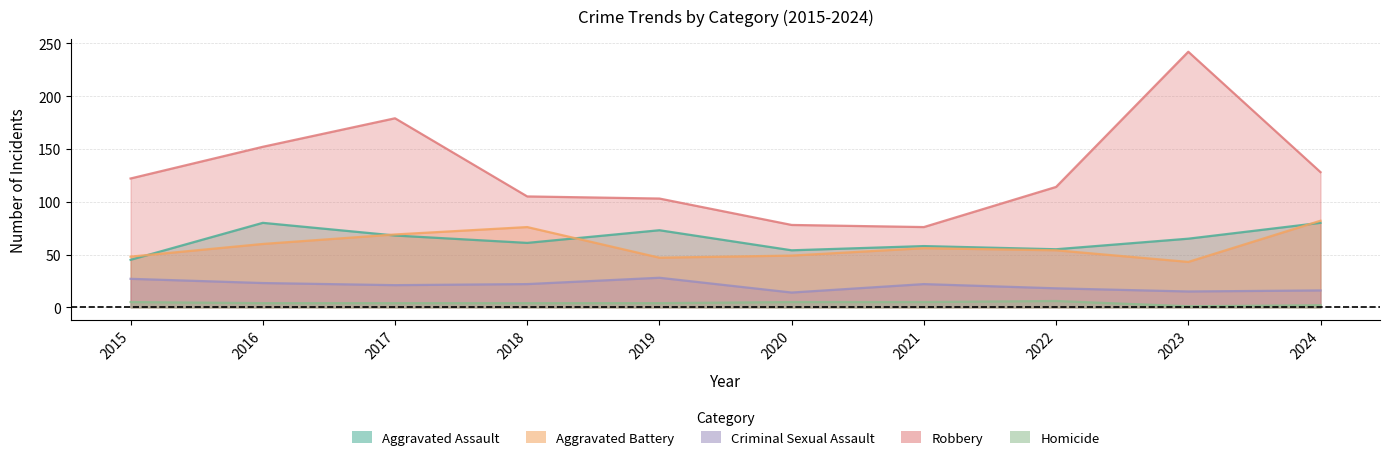

The value of Robbery at 2018 is 181. True or false?

False